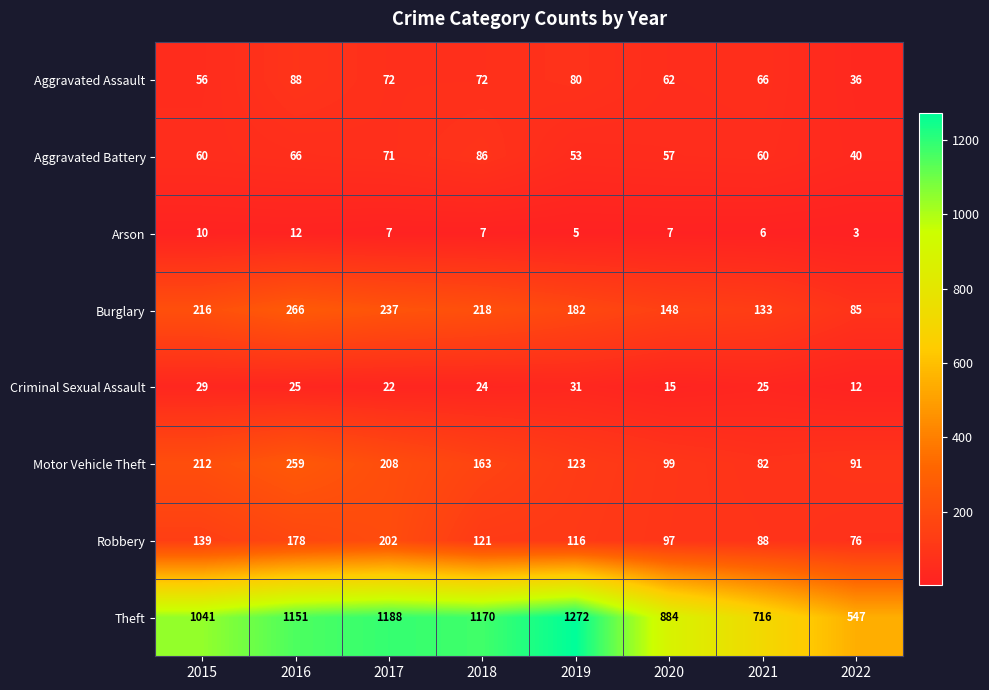

What is the highest value of the Theft series?

1272